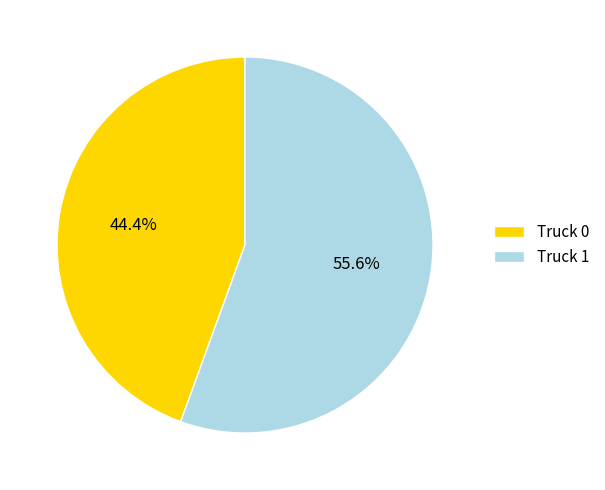

To the nearest percent, what is the difference between the Truck 0 and Truck 1 slice percentages?

11%